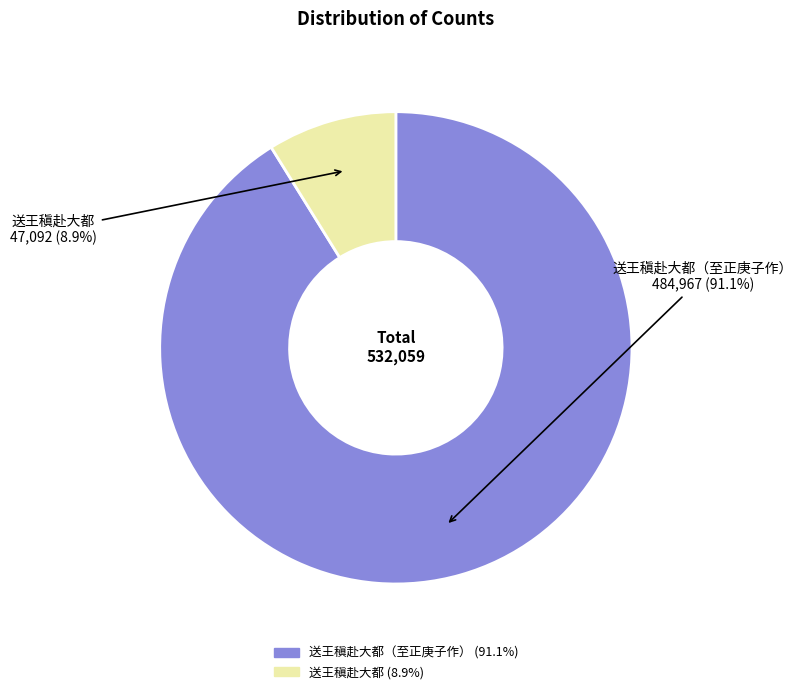

Is there any slice that represents more than half of the pie?

Yes